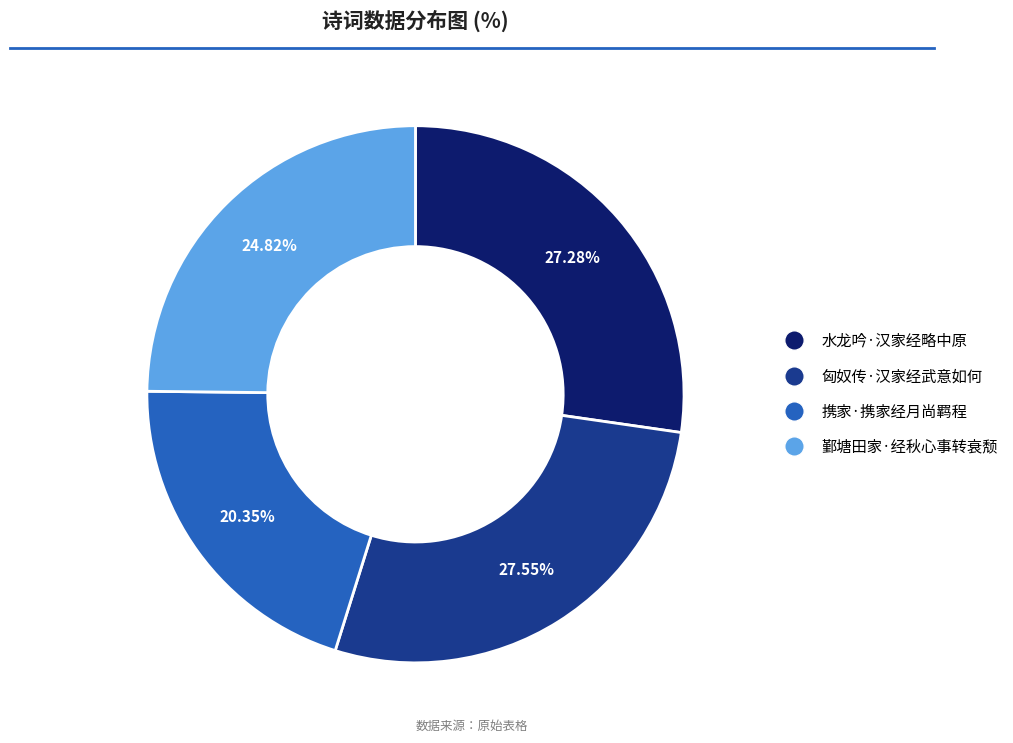

Does any single category account for the majority?

No